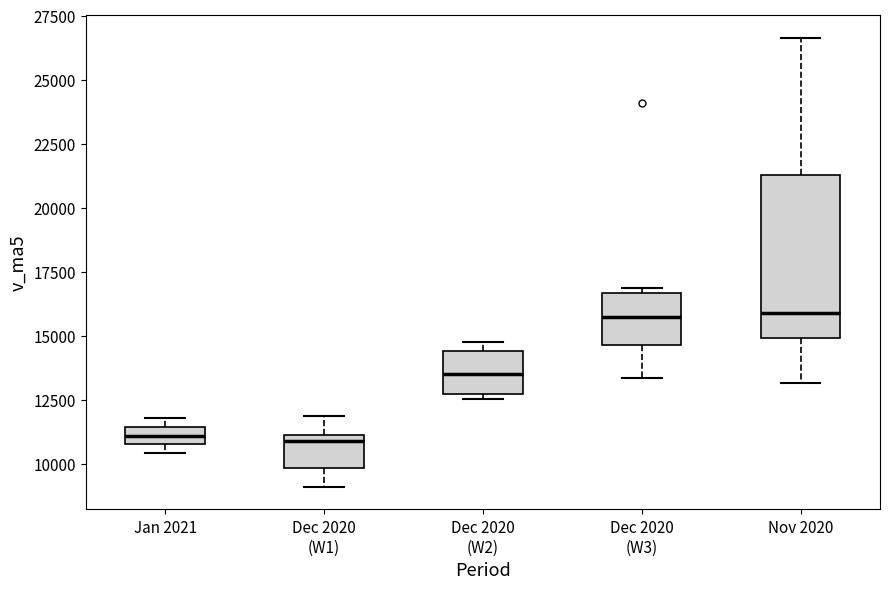

Comparing the boxes themselves (not the whiskers), which one is the tallest?

Nov 2020